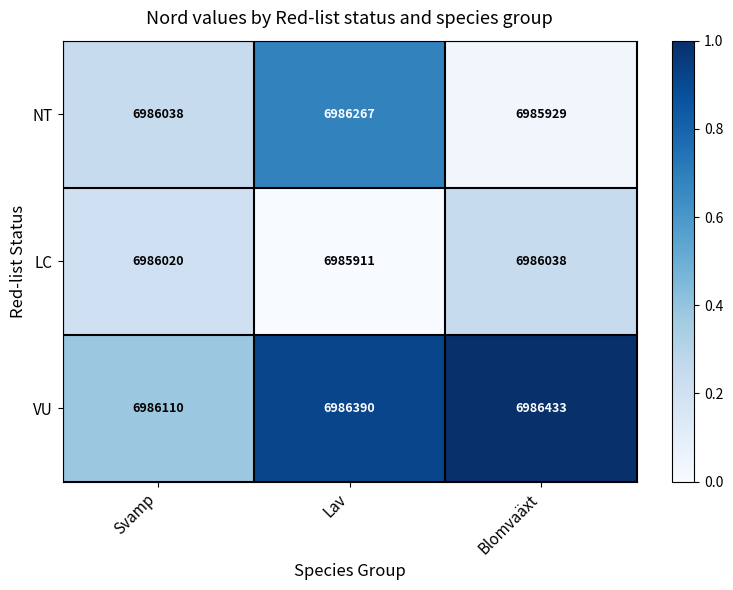

Reading left to right, transcribe all the data shown in this chart.

NT: Svamp=6986038	Lav=6986267	Blomvaäxt=6985929
LC: Svamp=6986020	Lav=6985911	Blomvaäxt=6986038
VU: Svamp=6986110	Lav=6986390	Blomvaäxt=6986433